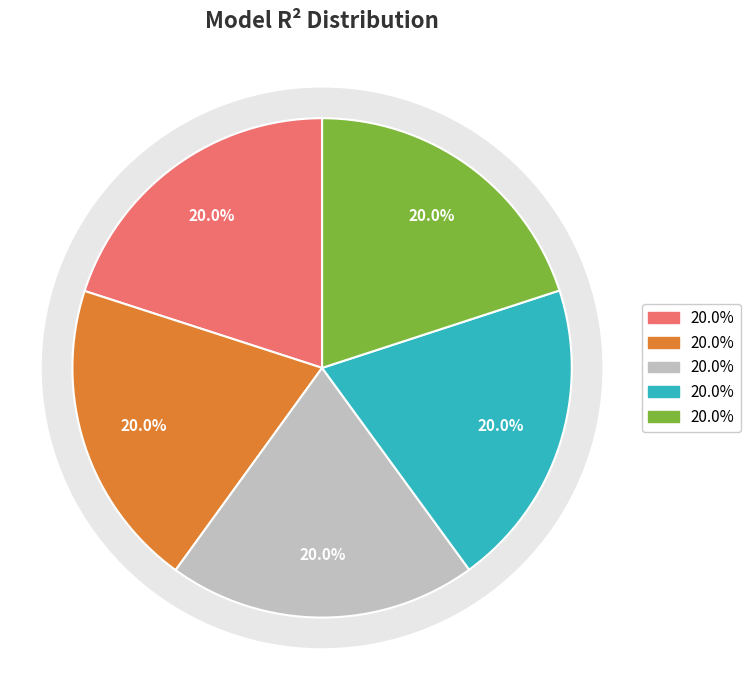

The model_10_14_5 slice represents 1% of the pie. True or false?

False